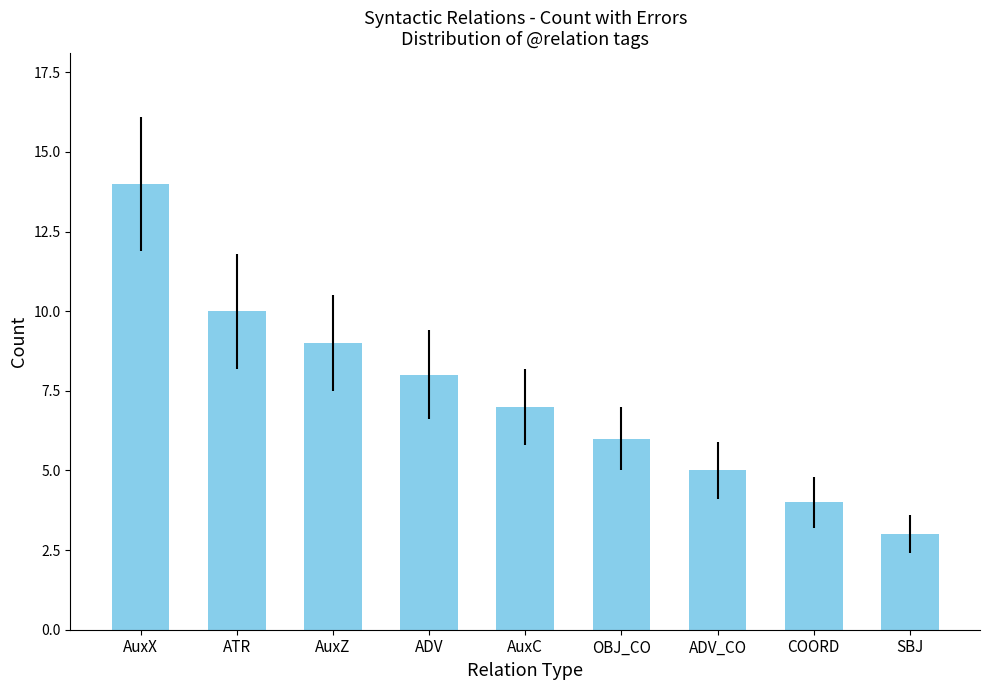

At which label is the value closest to 8?

ADV